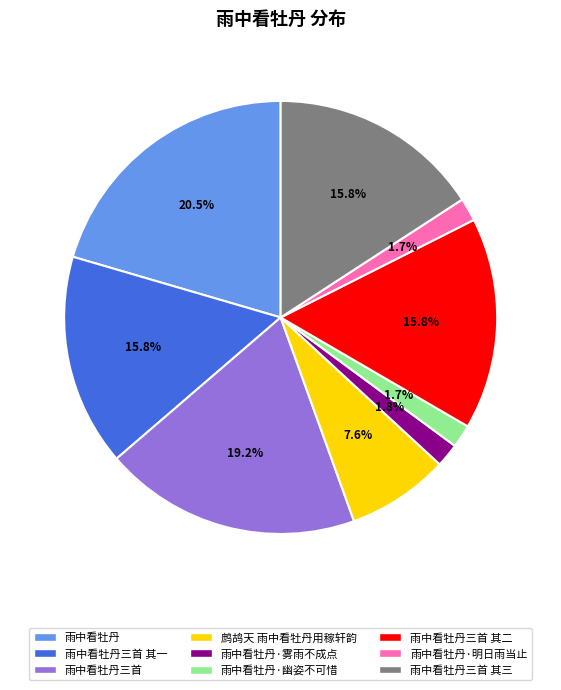

What is the largest slice in the pie chart?

雨中看牡丹